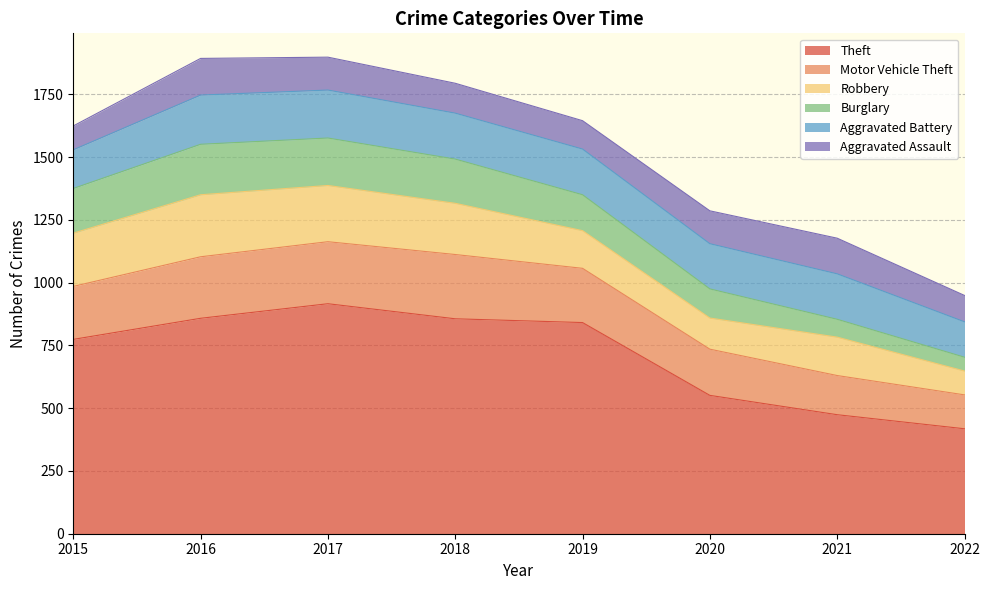

At which category is the sum across all series the highest?

2017